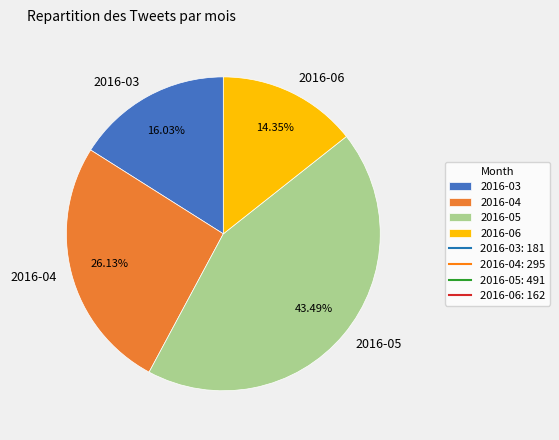

What percentage is the 2016-03 slice, to the nearest percent?

16%